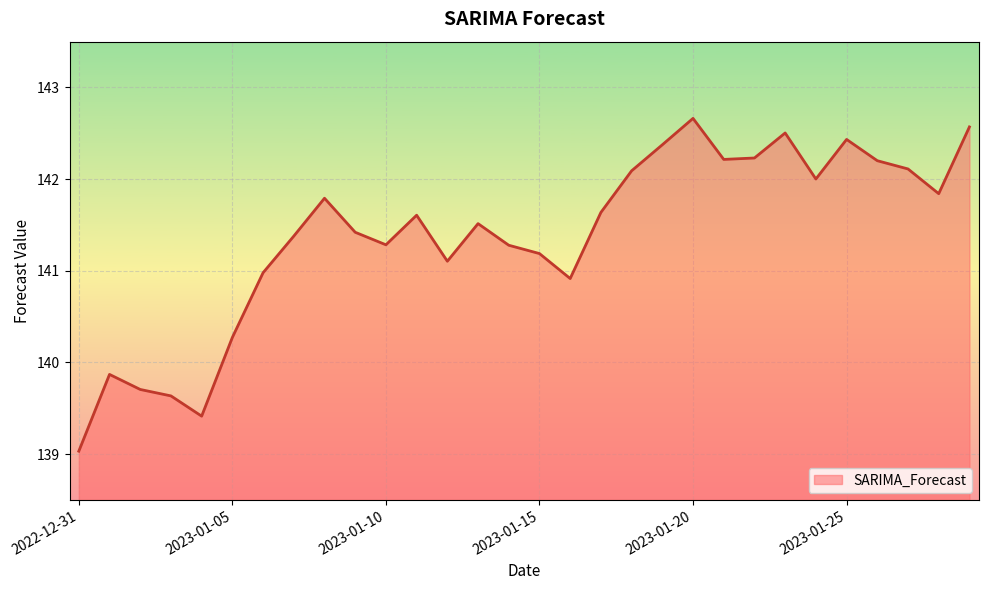

True or false: there are more than 0 points higher than both neighbors.

True